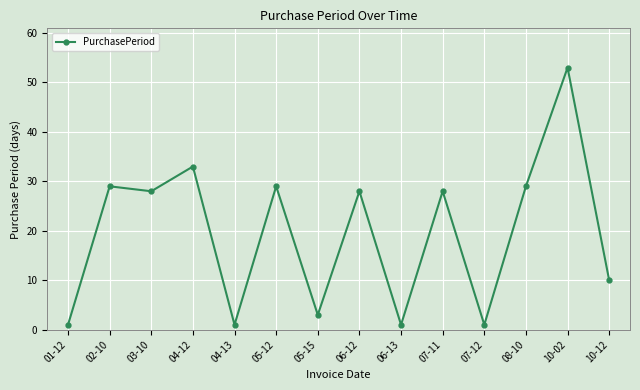

What is the difference between the second highest and minimum values?

32